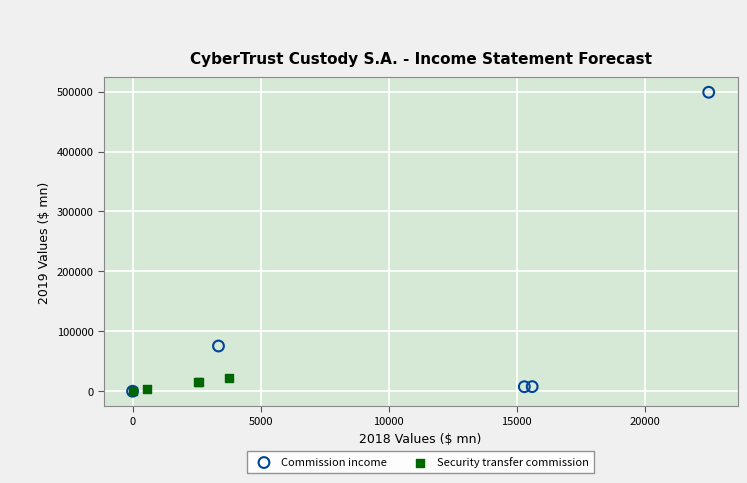

What are all the series names shown in the legend?

Commission income, Security transfer commission